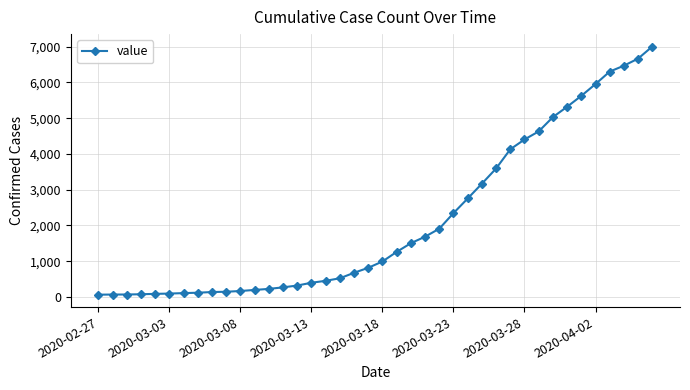

What is the difference between the maximum and minimum values?

6940